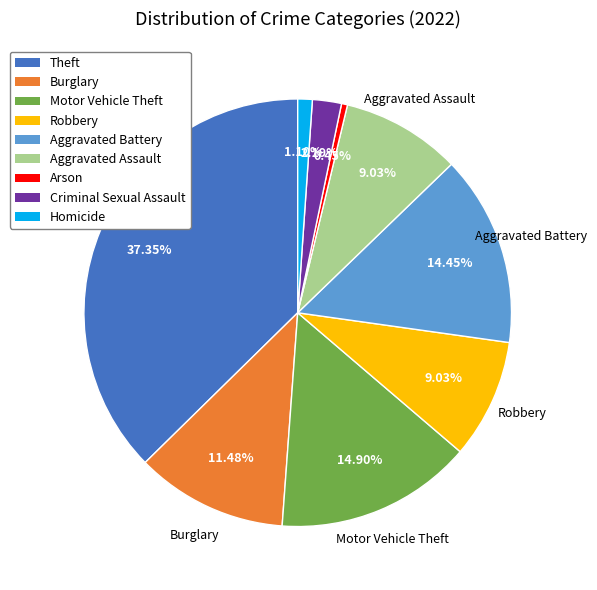

Between Robbery and Aggravated Battery, which is larger?

Aggravated Battery